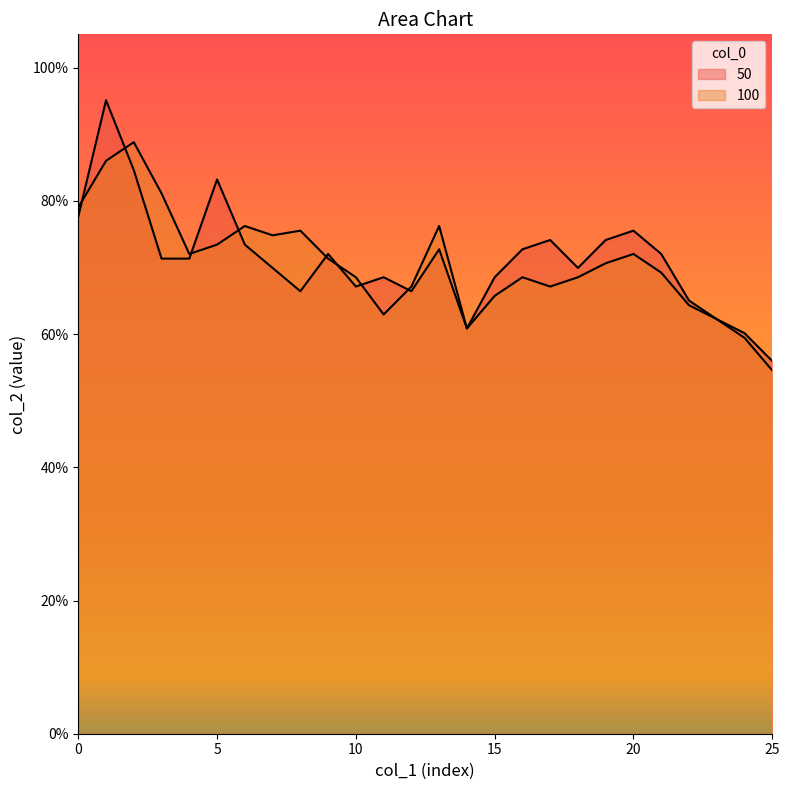

True or false: 100 has a value of 0.7 at 18.

True